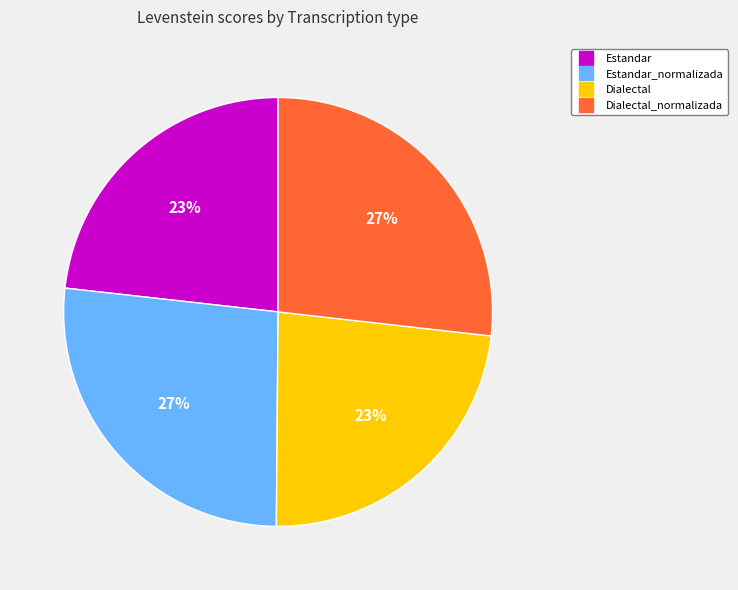

To the nearest percent, what is the difference between the largest and smallest slice percentages?

4%